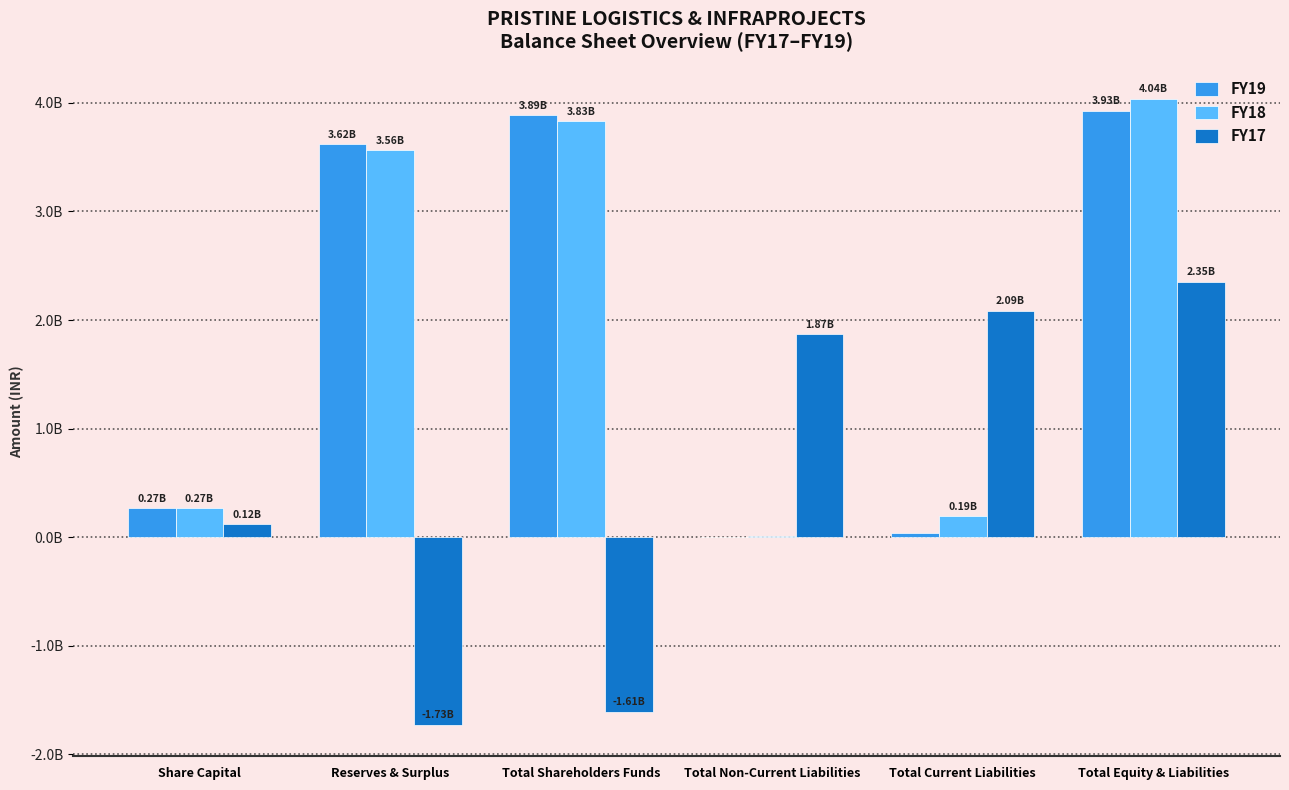

What are all the series names shown in the legend?

FY19, FY18, FY17